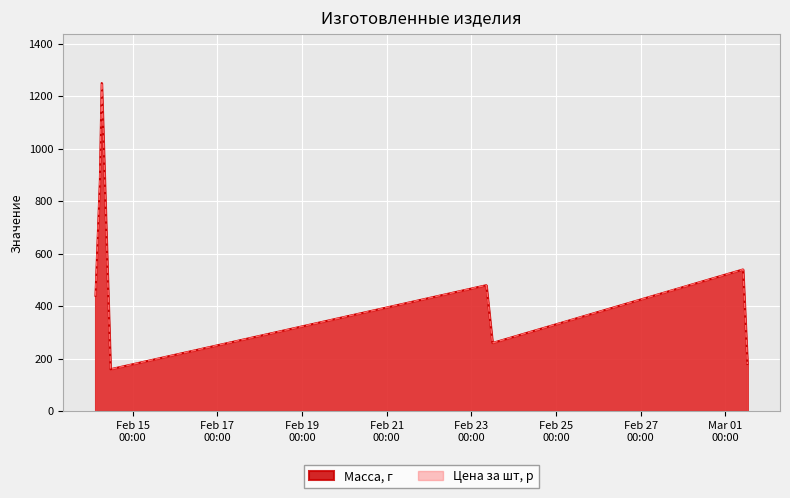

What is the total value across all series at 2013-02-14 03:00:00?

880